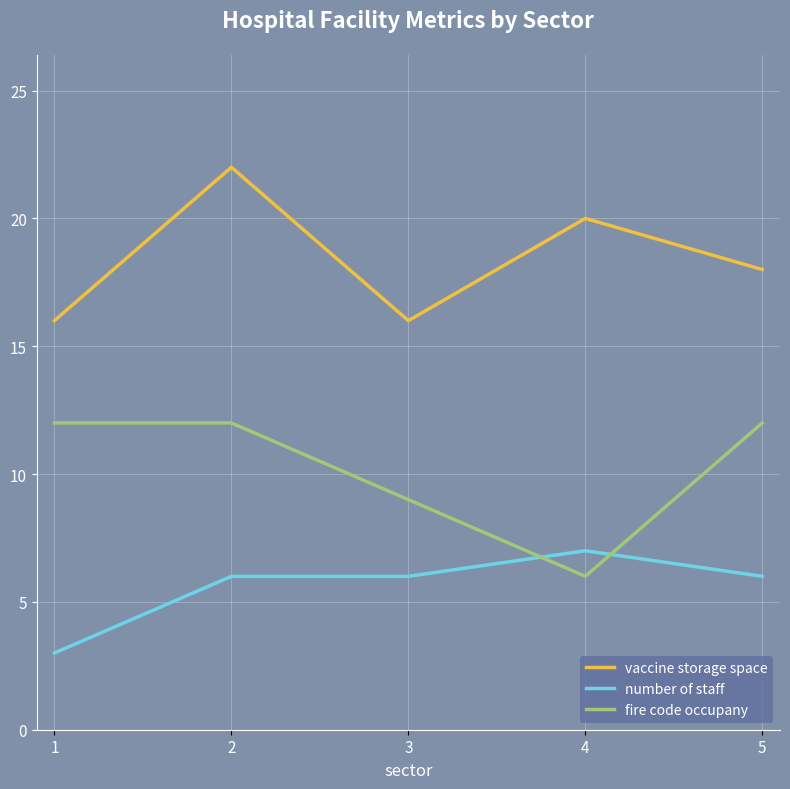

Which category has the lowest value across all series?

1